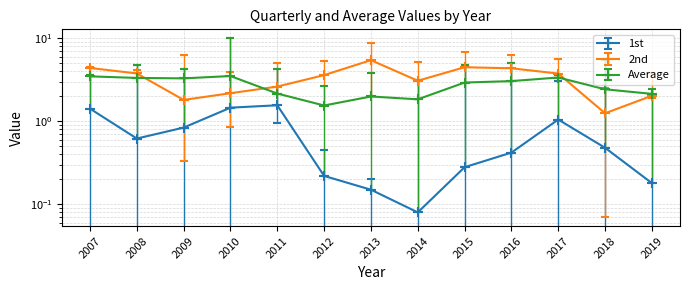

What is the value of the 1st point at the 11th from the left?

1.1